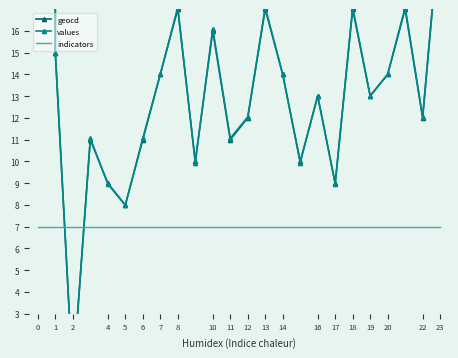

List the series in order of their peak value, lowest first.

indicators, geocd, values